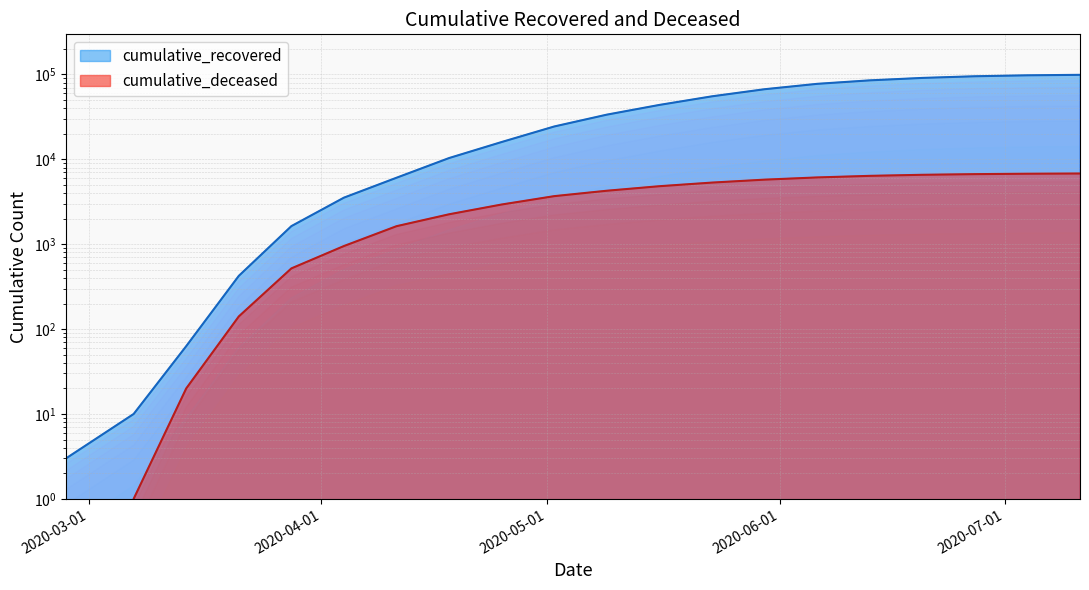

List the labels in order of cumulative_recovered value, largest first.

2020-07-11, 2020-07-04, 2020-06-27, 2020-06-20, 2020-06-13, 2020-06-06, 2020-05-30, 2020-05-23, 2020-05-16, 2020-05-09, 2020-05-02, 2020-04-25, 2020-04-18, 2020-04-11, 2020-04-04, 2020-03-28, 2020-03-21, 2020-03-14, 2020-03-07, 2020-02-27